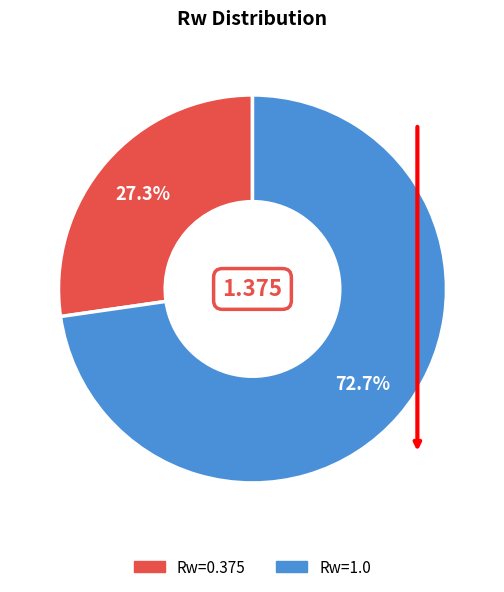

What percentage is the Rw=1.0 slice, to the nearest percent?

73%